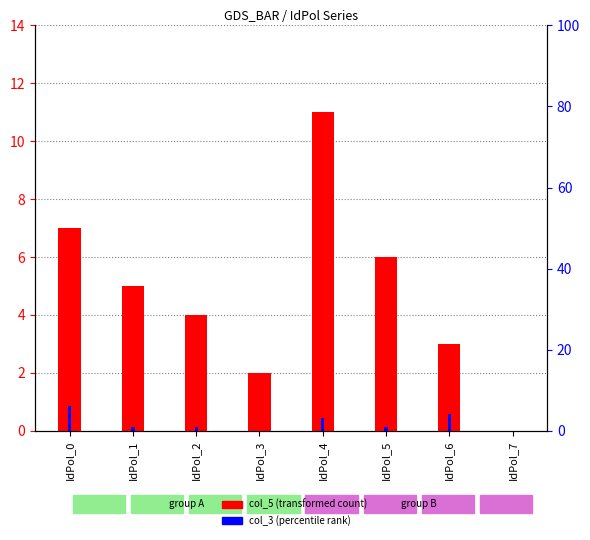

What is the maximum value shown in the chart?

11